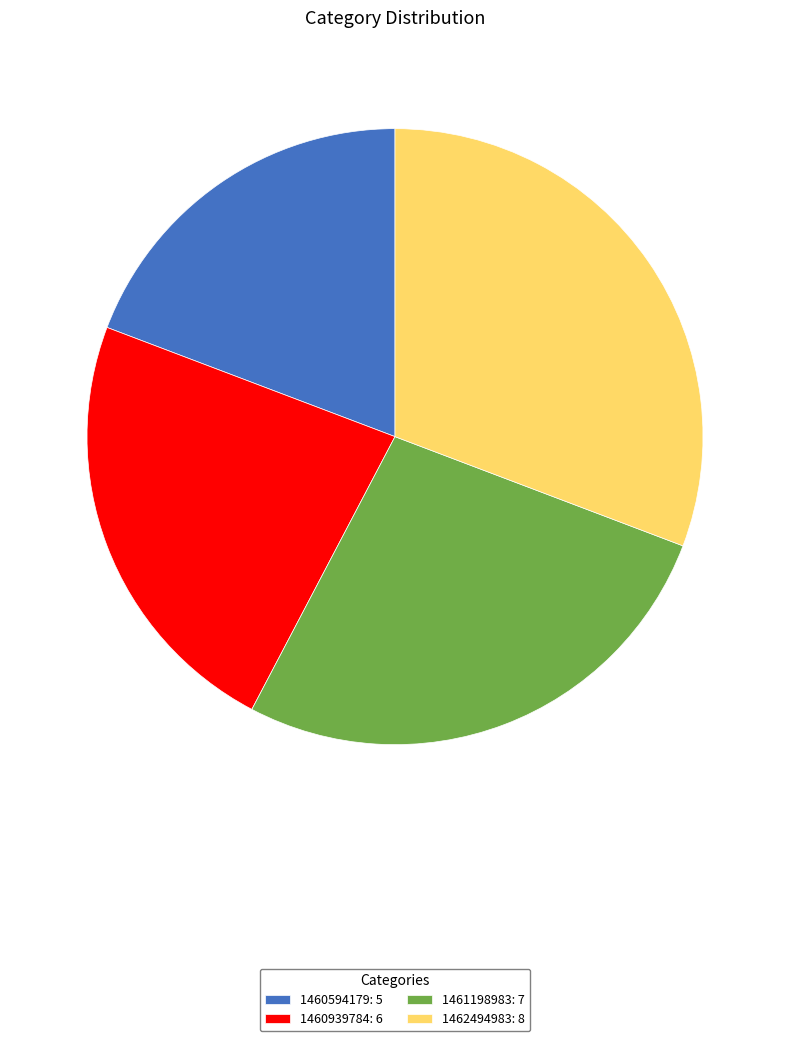

Does any single category account for the majority?

No